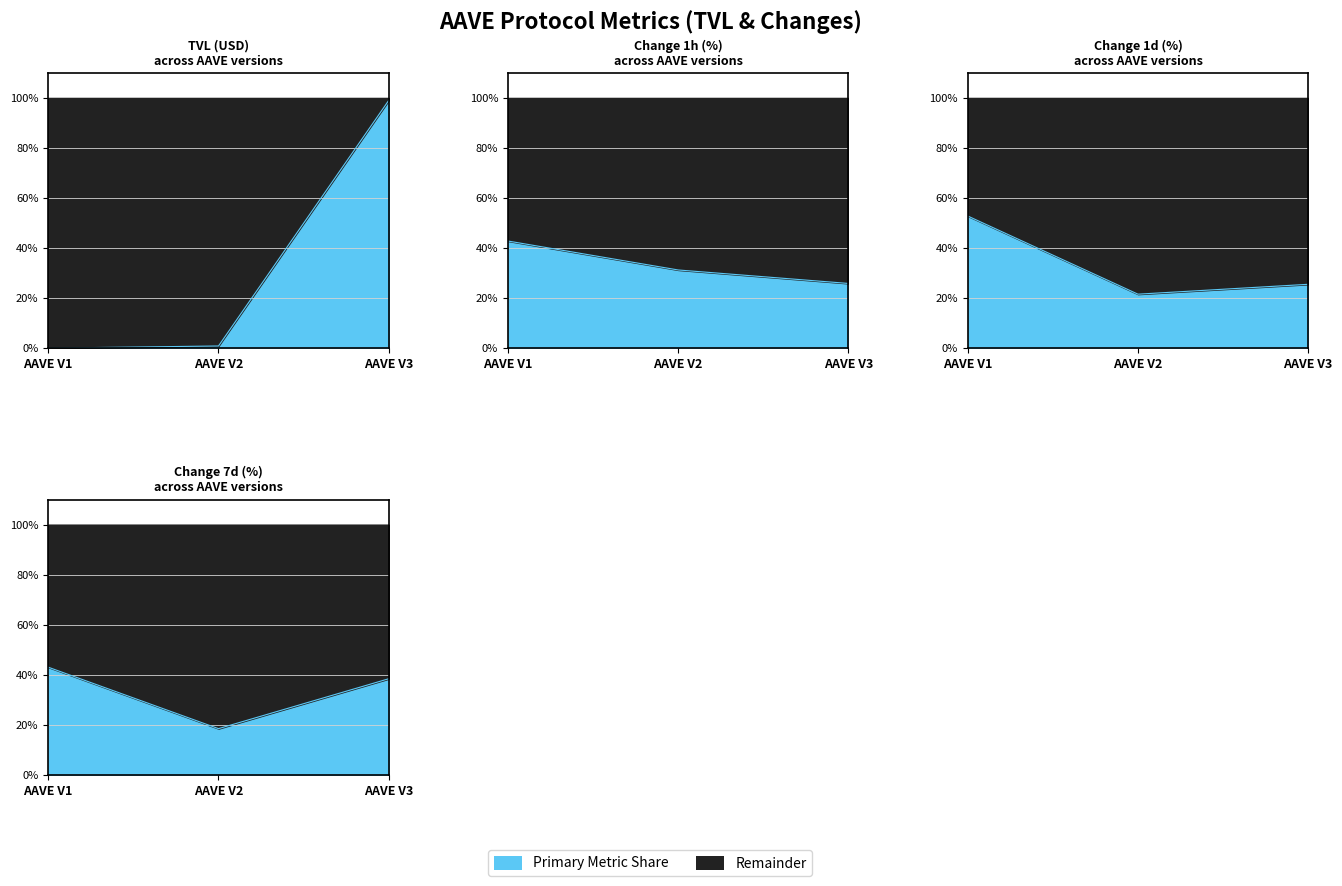

Read the change_1h value at AAVE V3.

25.9